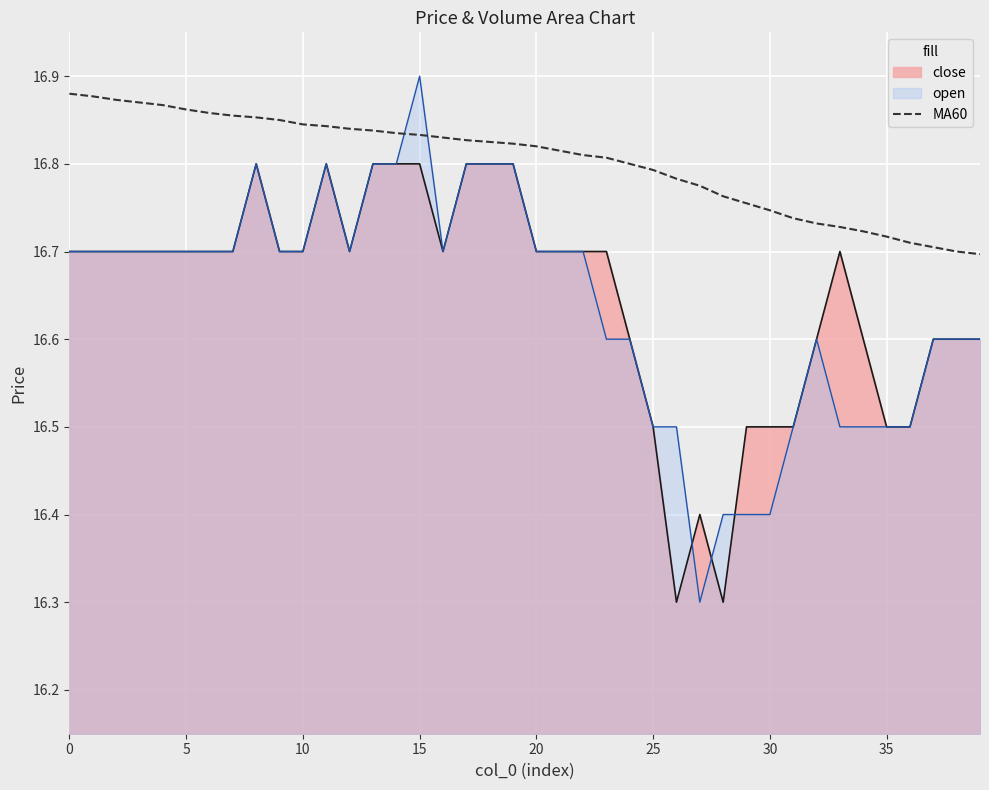

Is it true that the value at 21 is 29.6?

False